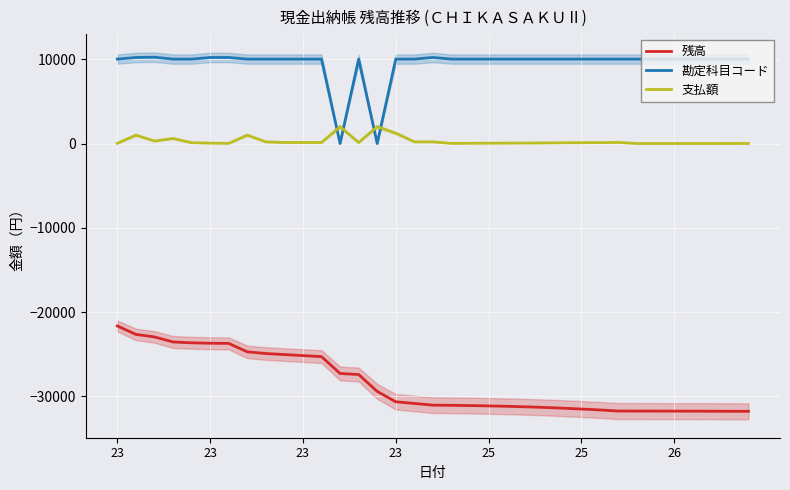

Which series has the largest total across all categories?

勘定科目コード